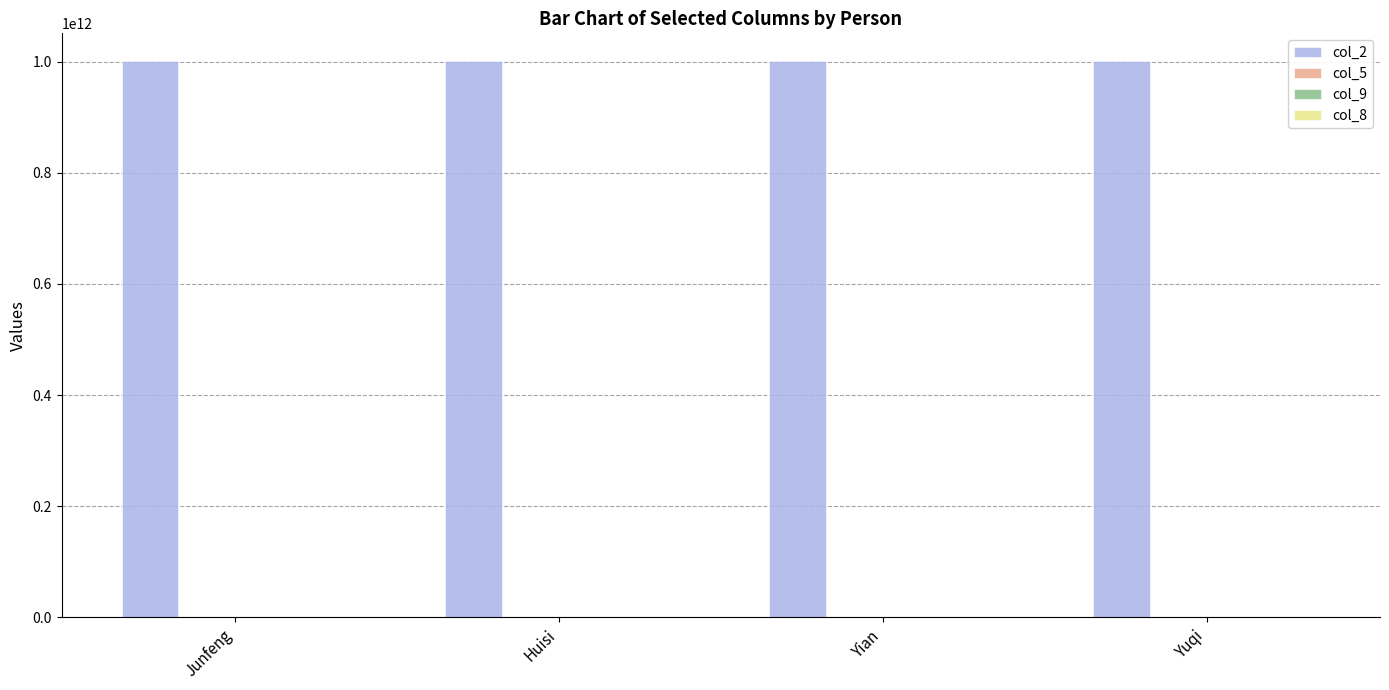

What is the greatest value displayed?

1001002022004